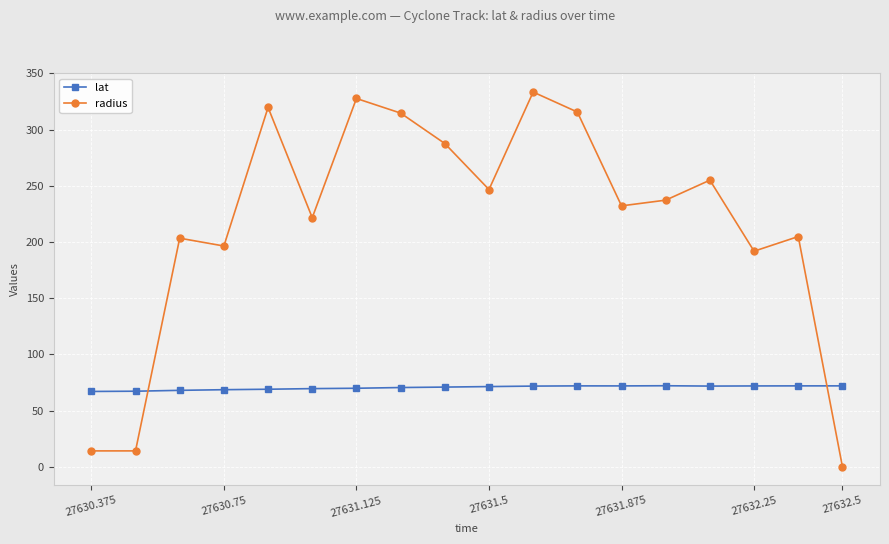

What is the sum of all radius values?

3916.9